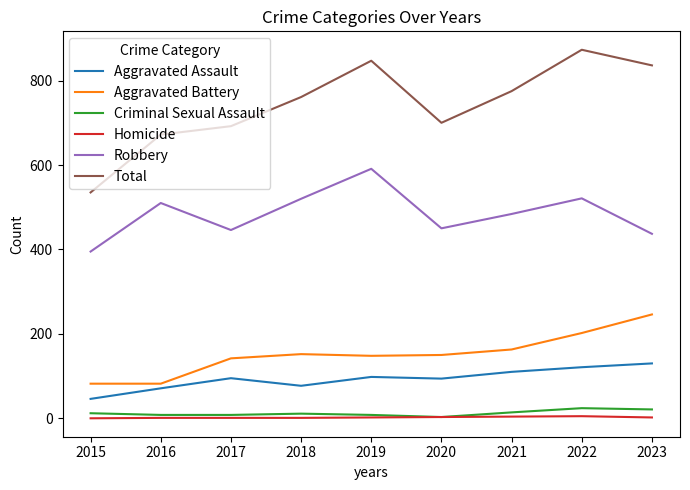

True or false: Aggravated Assault and Criminal Sexual Assault intersect in this chart.

False